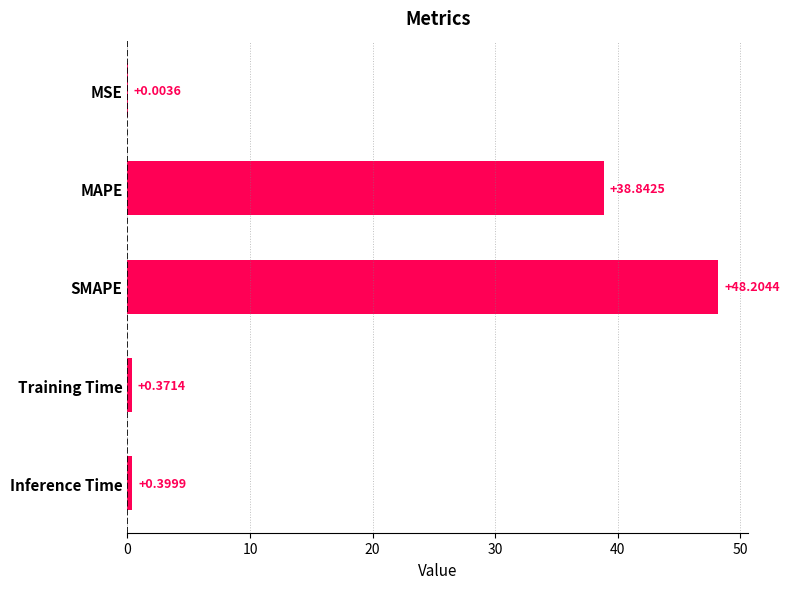

What is the sum of the values at SMAPE and MAPE?

87.0